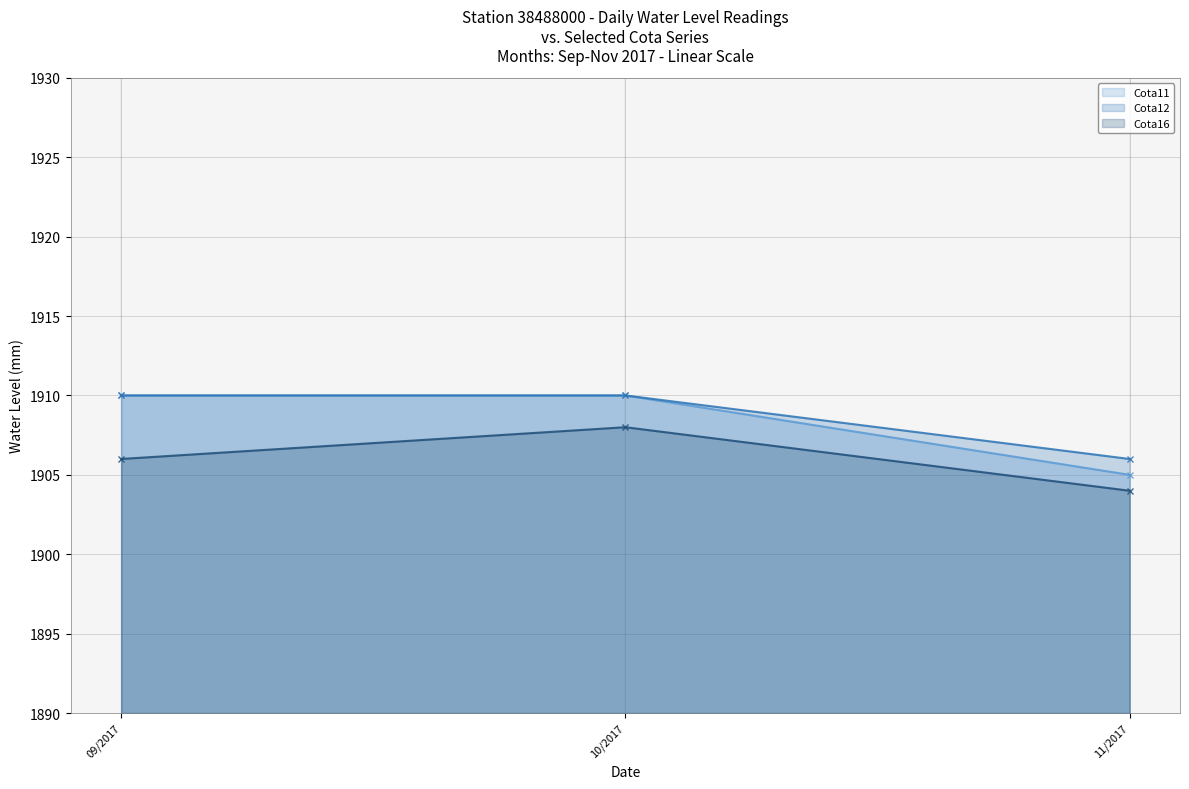

Which series has the widest spread of values?

Cota11